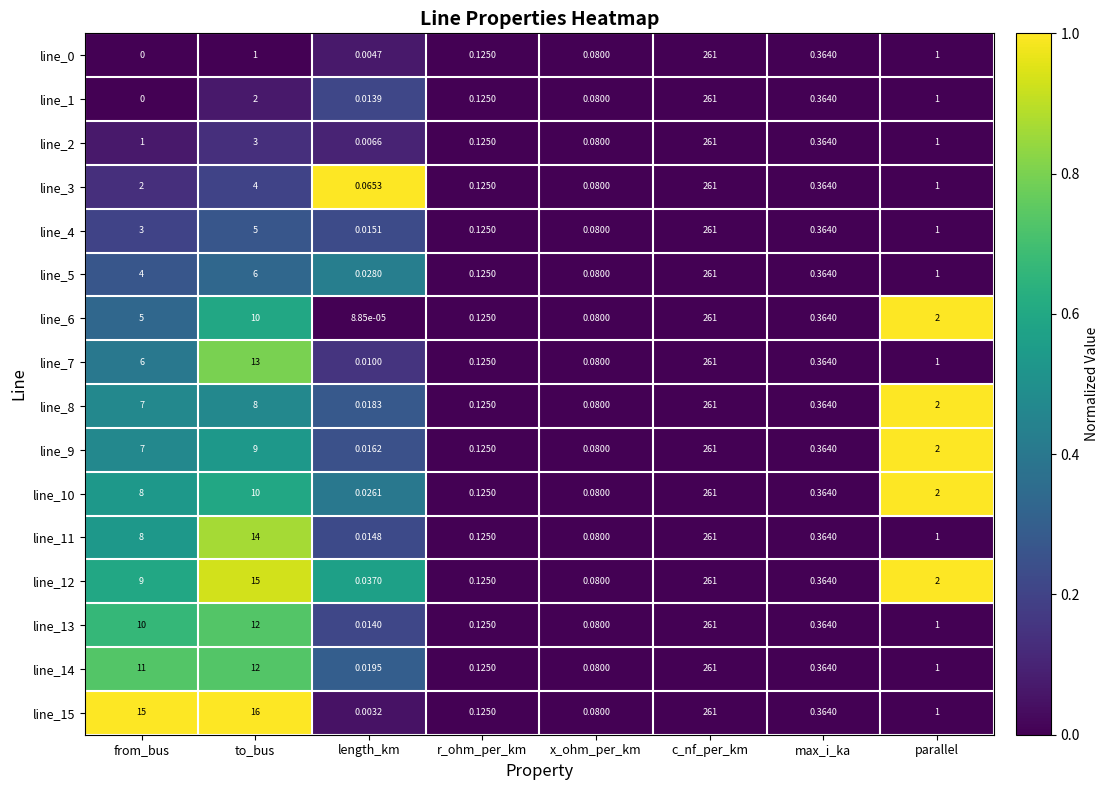

At which category does the chart reach its minimum across all series?

from_bus